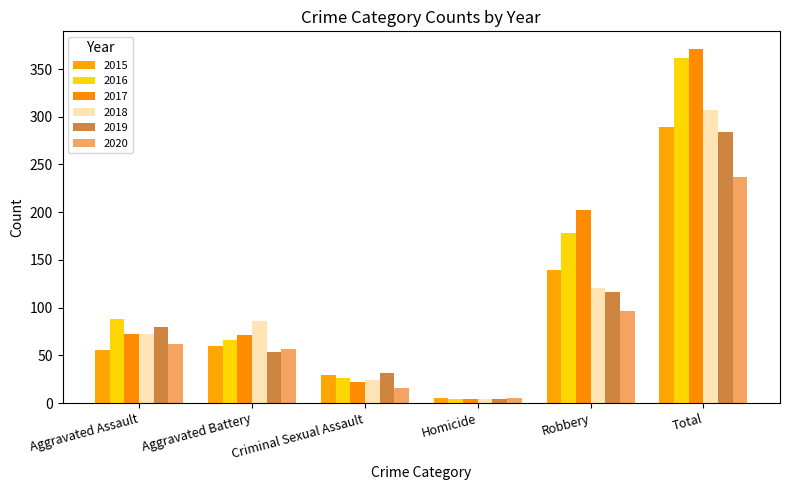

What position from the right is Robbery?

2